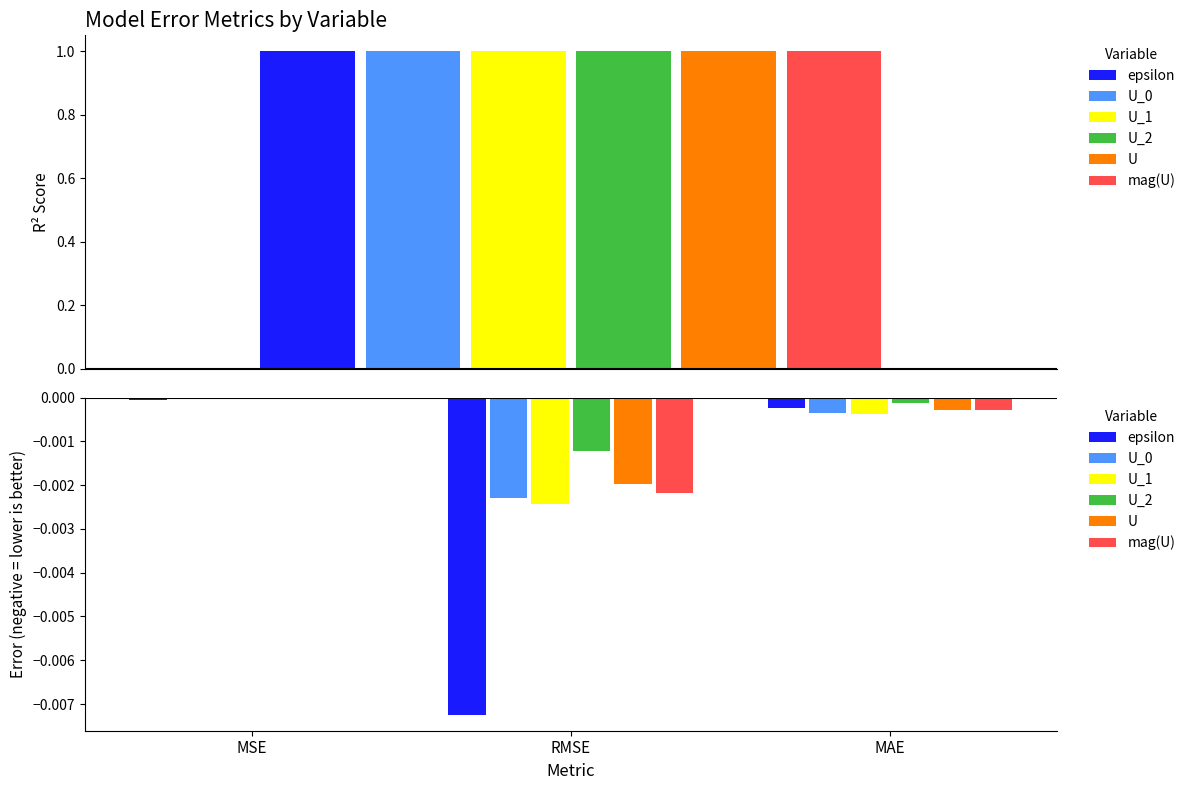

Is it true that U equals -0.0 at RMSE?

True